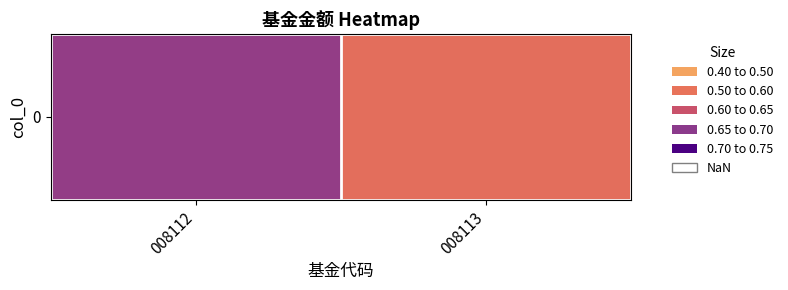

Rank the categories by value from lowest to highest.

008113, 008112